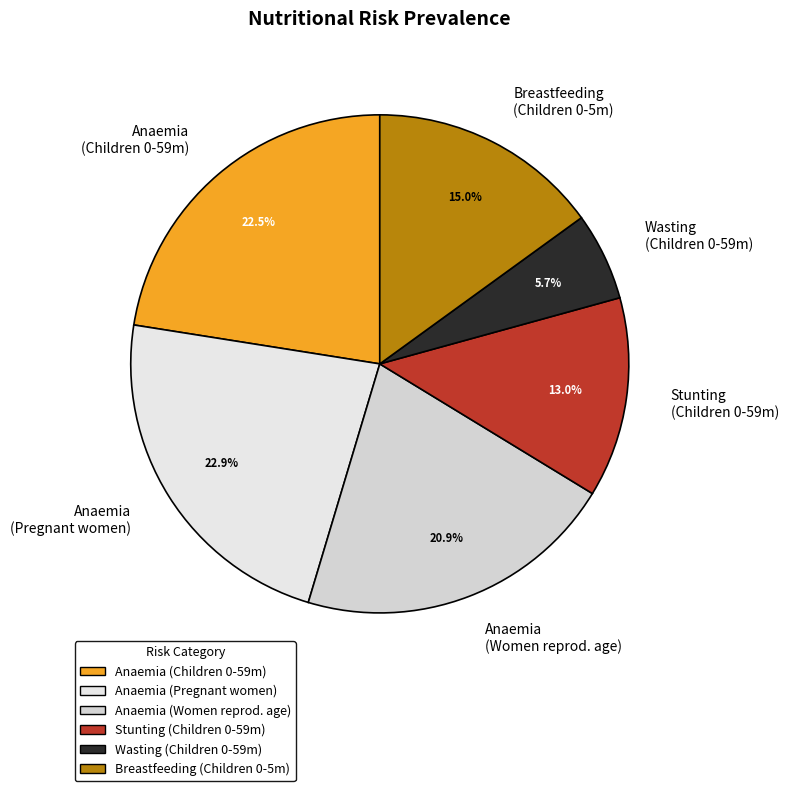

To the nearest percent, what is the difference between the largest and smallest slice percentages?

17%